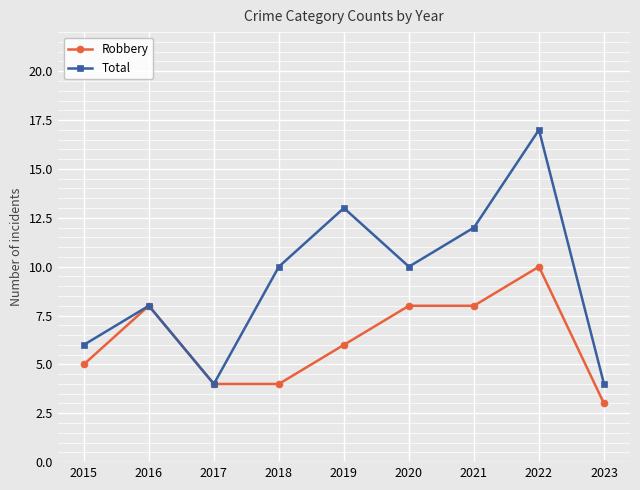

Is it true that Total equals 17 at 2022?

True